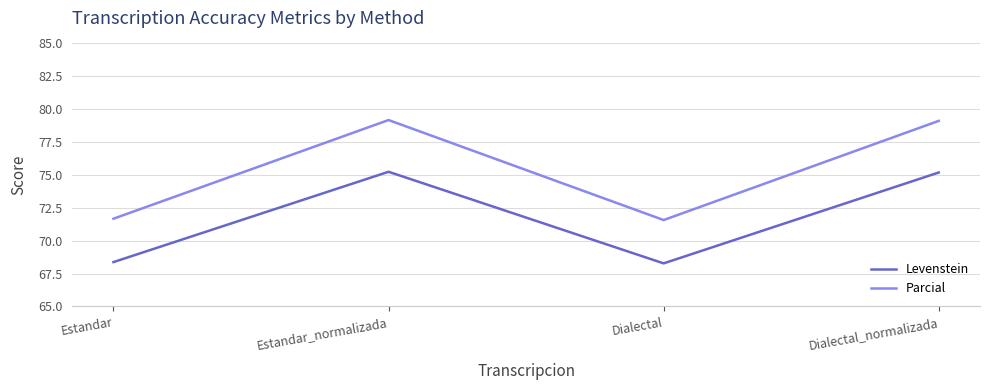

Count the number of data series in this chart.

2